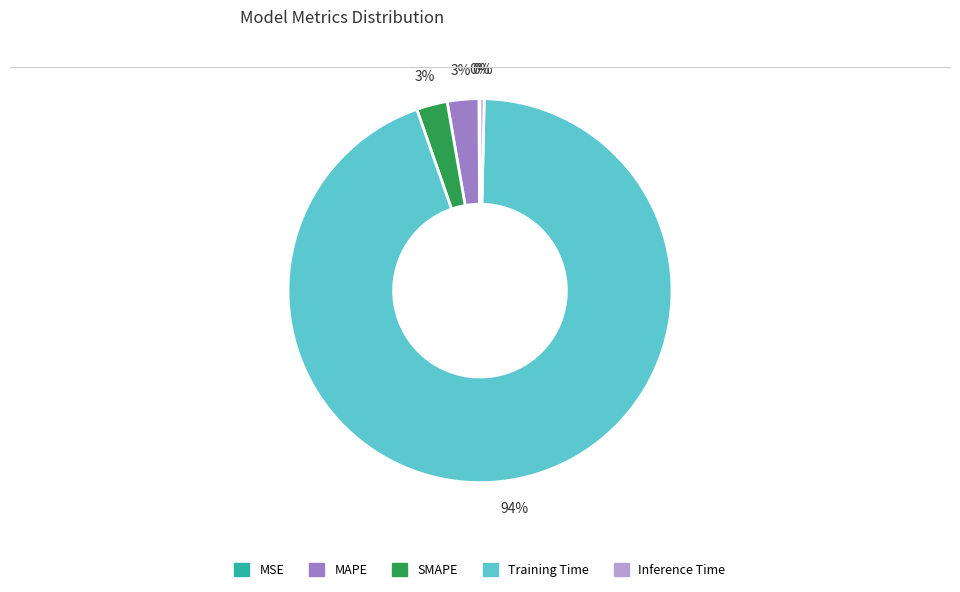

Is it true that Training Time is 87% of the pie?

False